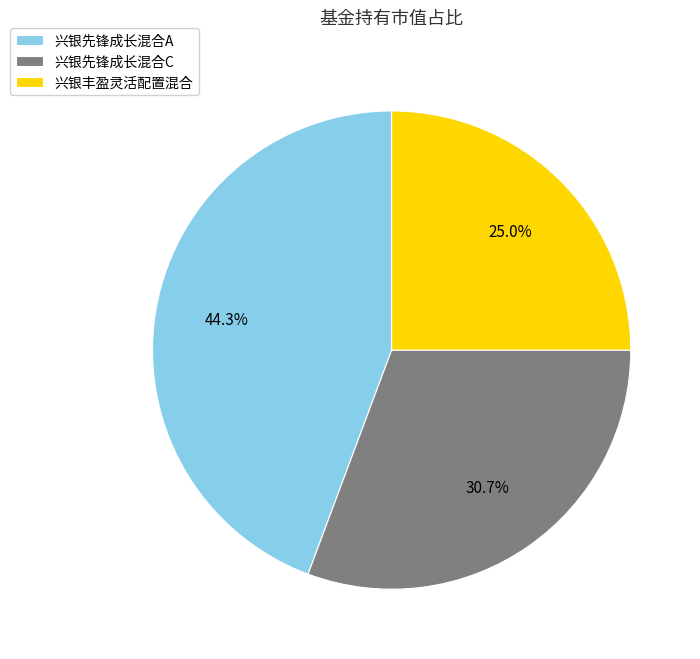

Rank the categories by value from lowest to highest.

兴银丰盈灵活配置混合, 兴银先锋成长混合C, 兴银先锋成长混合A